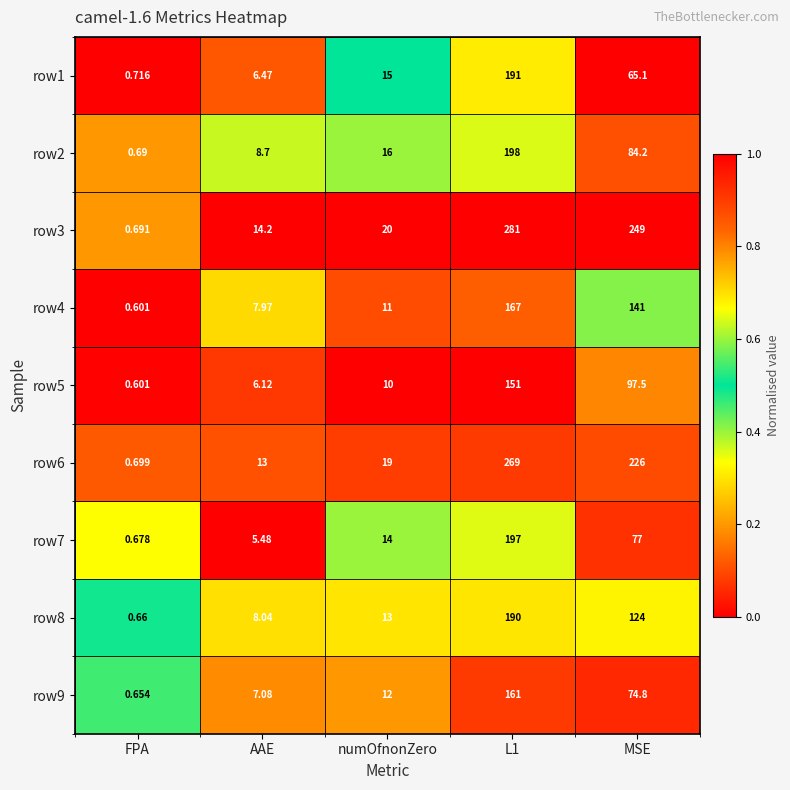

Which label corresponds to the smallest value in the chart?

FPA